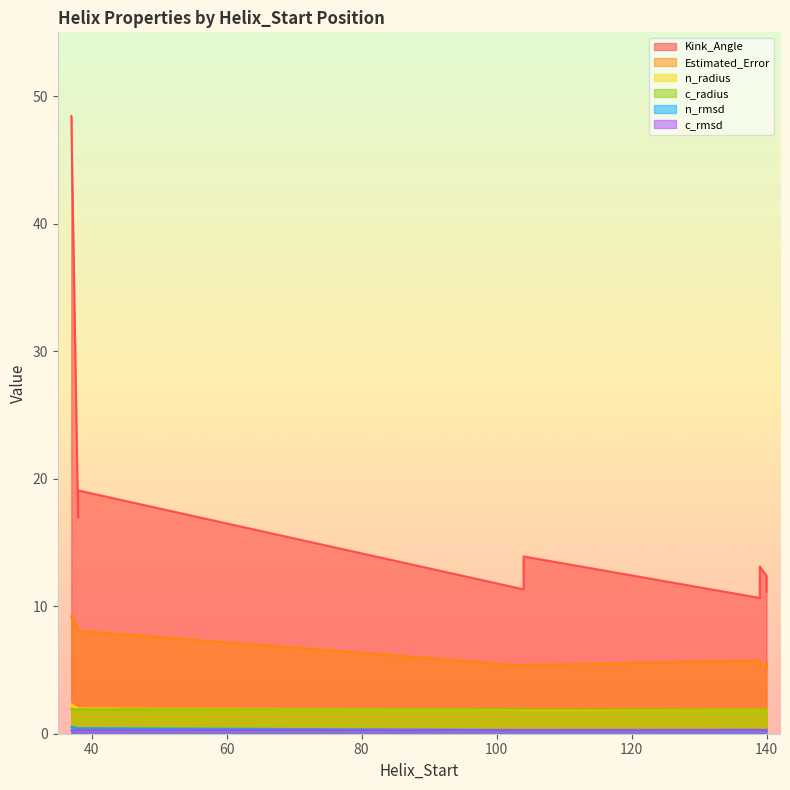

Which category has the lowest value across all series?

37